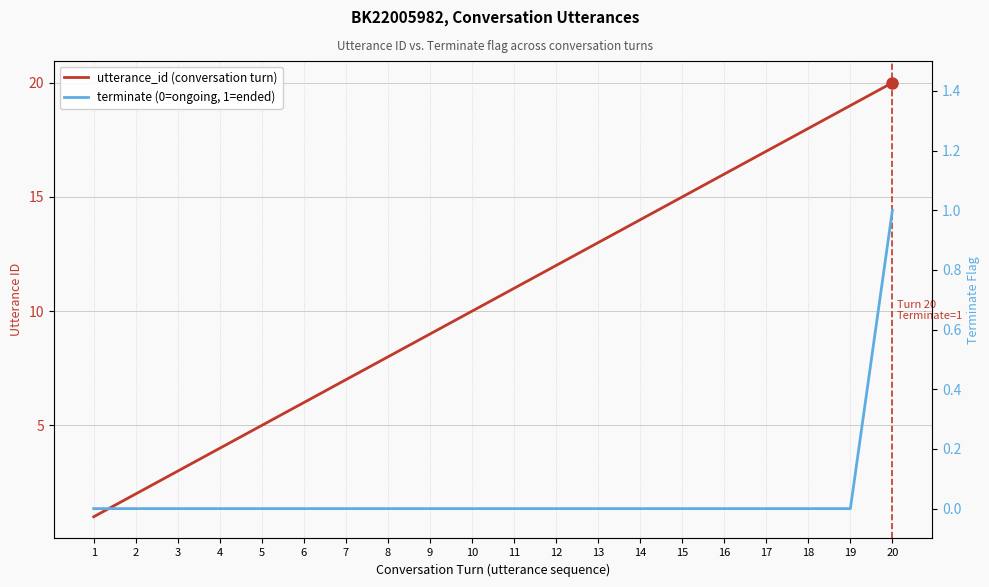

What is the maximum value for terminate (0=ongoing, 1=ended)?

1